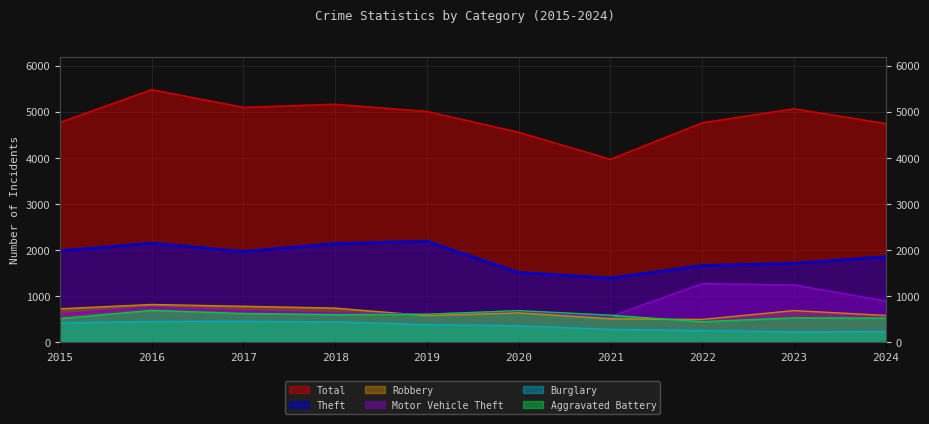

Is it true that Total equals 4770 at 2015?

True